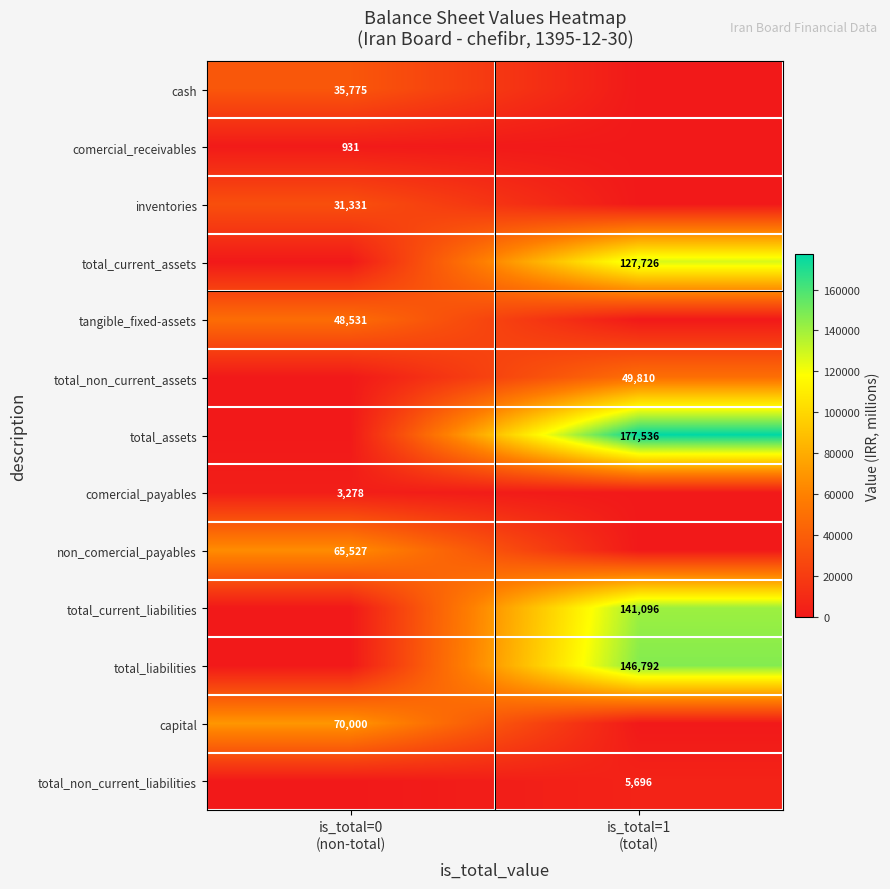

Between is_total=0
(non-total) and is_total=1
(total), which is larger?

is_total=0
(non-total)